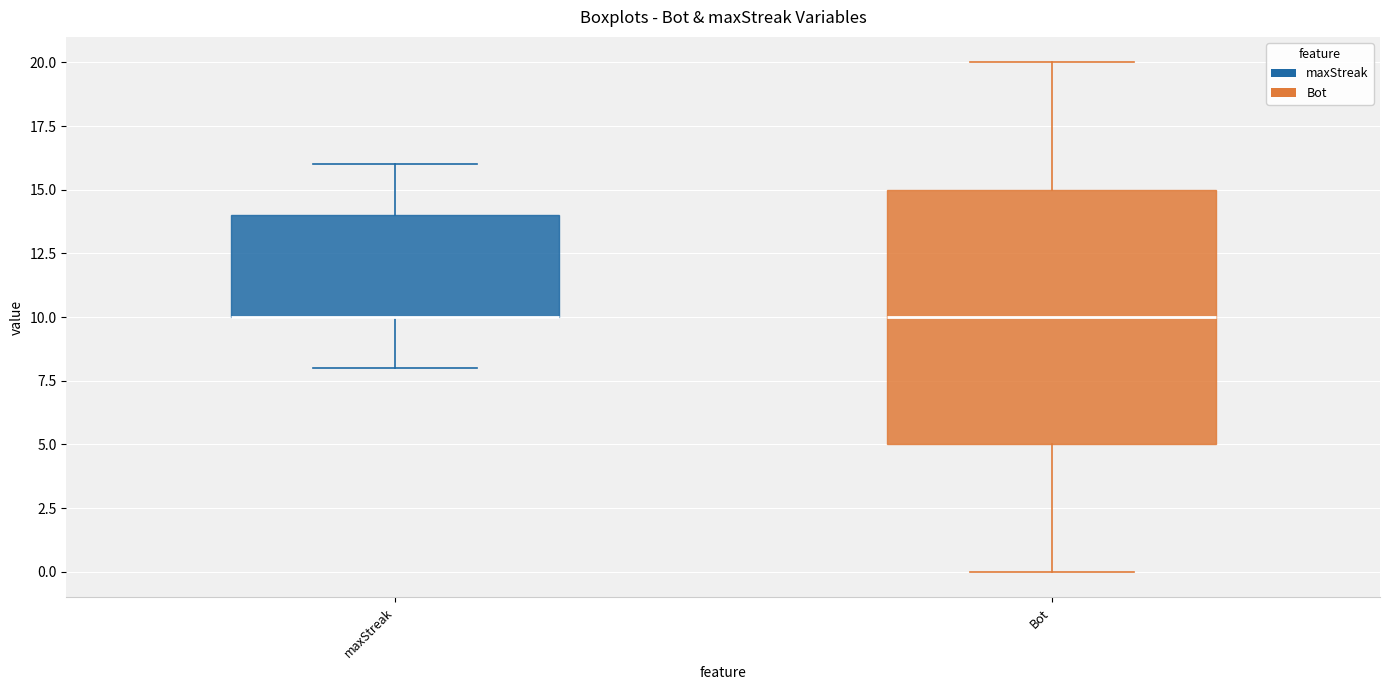

Reading left to right, transcribe this box plot: for each box, give where its median line is, the range the box spans, and where its two whiskers end, as read against the y-axis. The values are not printed on the chart, so give them approximately, as read against the axis.

maxStreak: median 10 (drawn on the box's lower edge), box 10 to 14, whiskers 8 to 16
Bot: median 10, box 5 to 15, whiskers 0 to 20